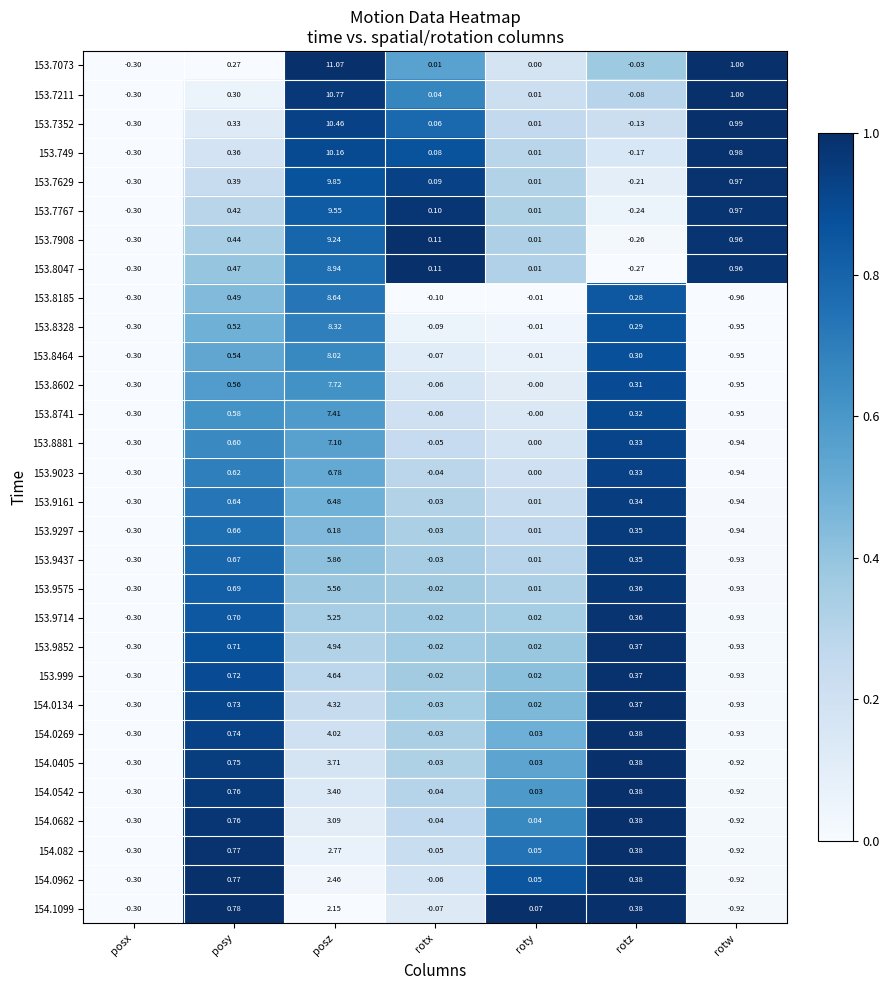

Rank the categories by 154.082 value from lowest to highest.

rotw, posx, rotx, roty, rotz, posy, posz